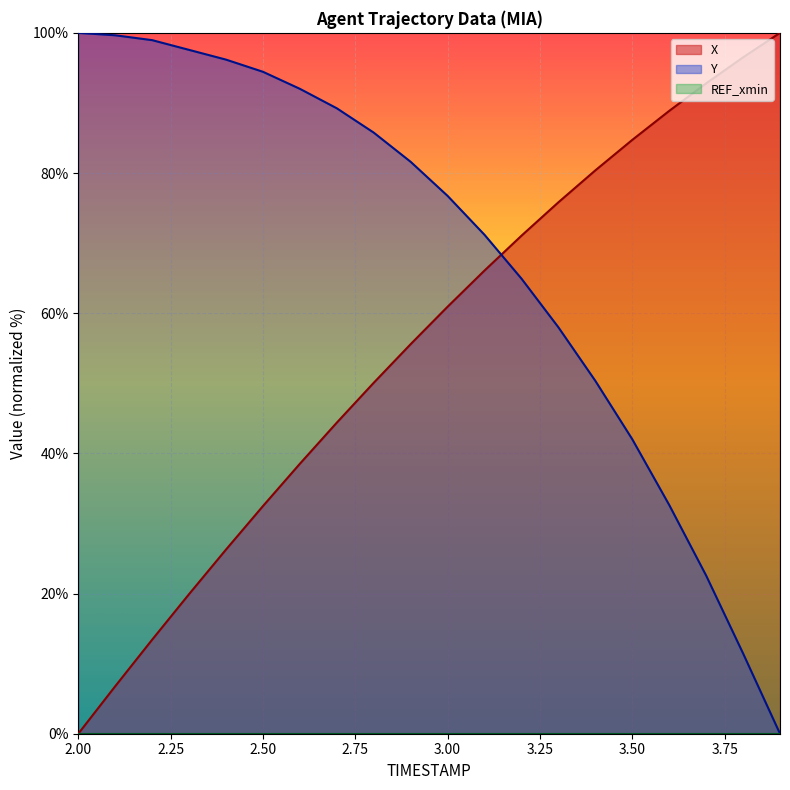

Is the value of X at 3.5 greater than the value of Y at 2.1?

No